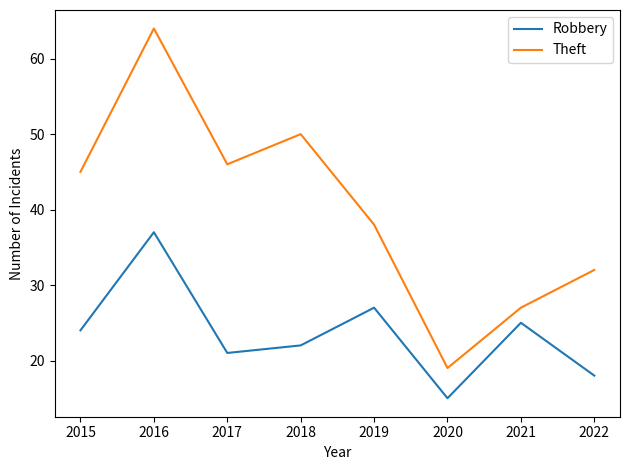

What are all the series names shown in the legend?

Robbery, Theft